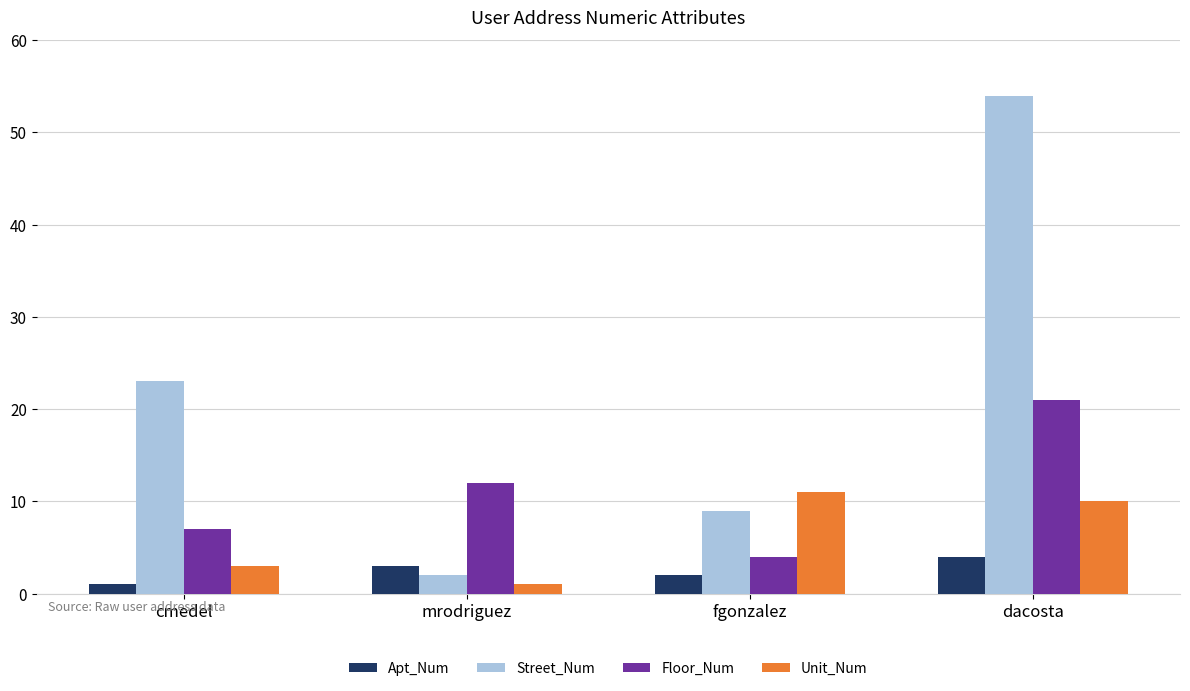

List the series in order of their peak value, highest first.

Street_Num, Floor_Num, Unit_Num, Apt_Num